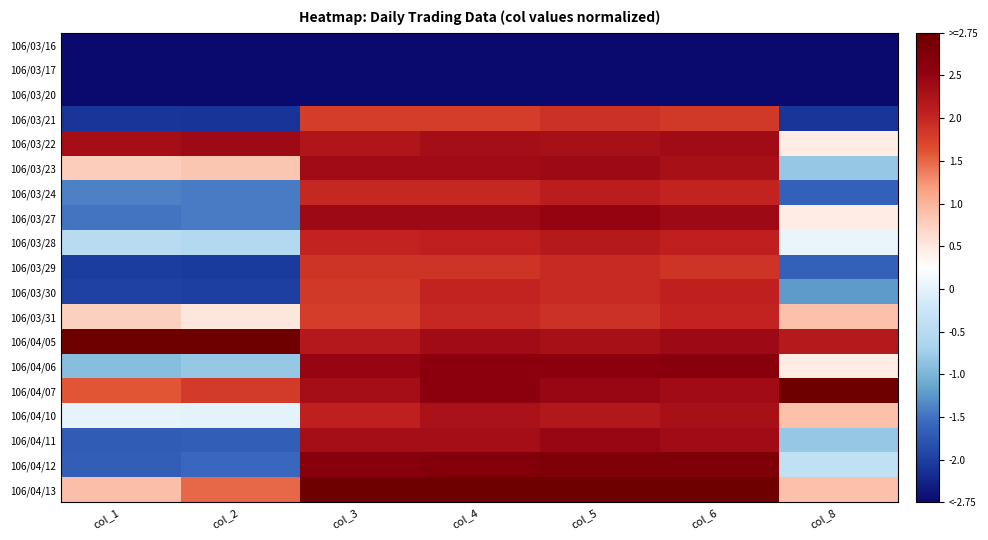

At which category is the sum across all series the highest?

col_5